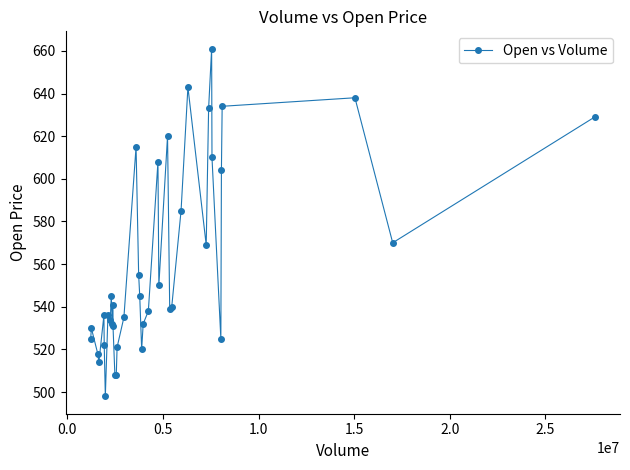

What is the maximum value shown in the chart?

661